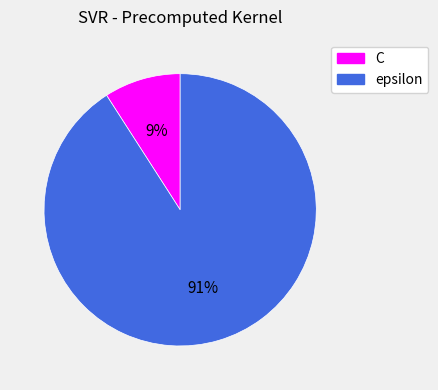

Does any single category account for the majority?

Yes